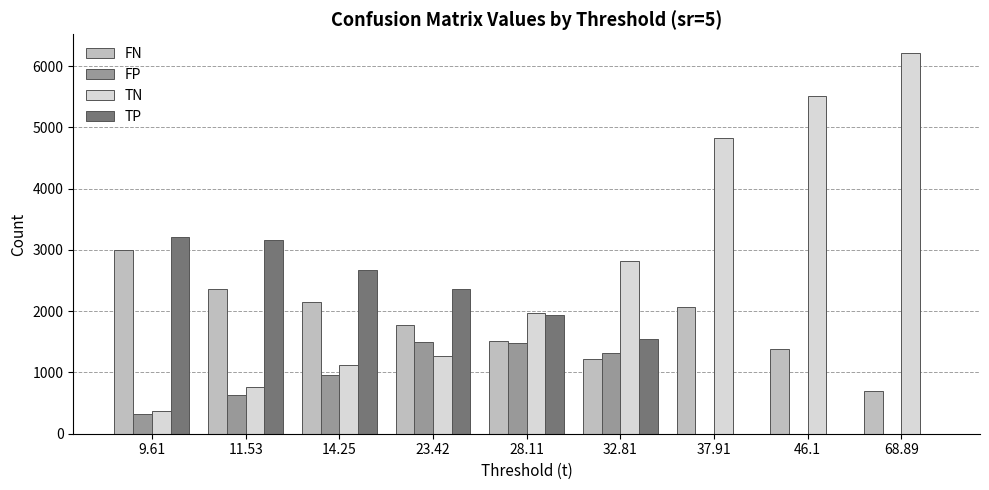

What is the total value across all series at 9.61?

6901.0